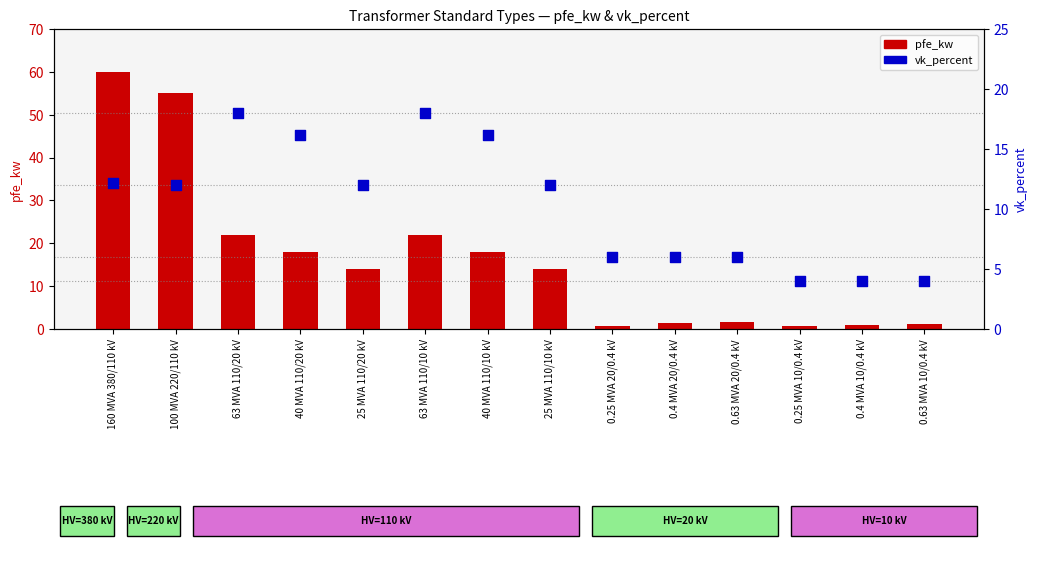

At how many categories does at least one series exceed 24?

2